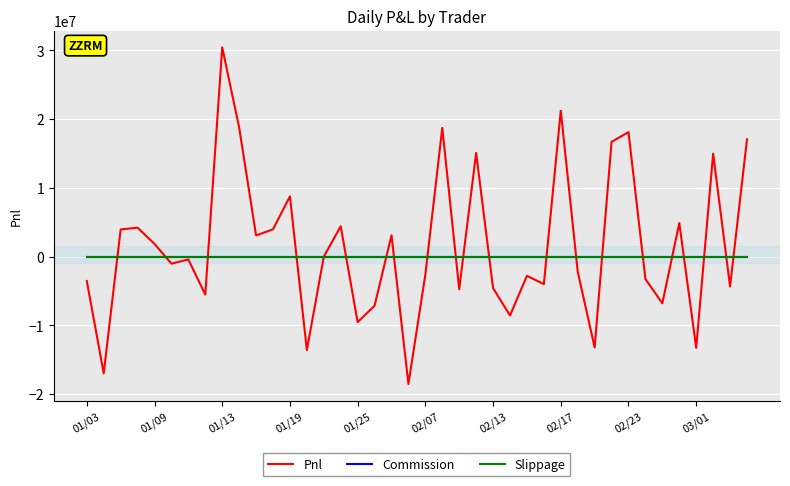

Reading left to right, transcribe all the data shown in this chart.

Pnl: -3533901.5	-16965723.0	3962316.6	4213642.5	1858152.6	-1019636.6	-403707.7	-5522586.5	30434575.9	18793918.8	3092019.4	3976347.6	8769676.8	-13588066.7	-5532.8	4425290.5	-9521474.2	-7134295.8	3104055.4	-18516572.8	-2602221.8	18729359.9	-4742871.5	15088473.1	-4574199.1	-8551545.6	-2788168.9	-3992465.7	21219600.9	-2179353.0	-13202586.6	16701613.7	18110000.8	-3259892.4	-6786347.5	4887545.4	-13265289.2	14977844.2	-4343656.0	17065374.1
Commission: 0.0	0.0	0.0	0.0	0.0	0.0	0.0	0.0	0.0	0.0	0.0	0.0	0.0	0.0	0.0	0.0	0.0	0.0	0.0	0.0	0.0	0.0	0.0	0.0	0.0	0.0	0.0	0.0	0.0	0.0	0.0	0.0	0.0	0.0	0.0	0.0	0.0	0.0	0.0	0.0
Slippage: 0.0	0.0	0.0	0.0	0.0	0.0	0.0	0.0	0.0	0.0	0.0	0.0	0.0	0.0	0.0	0.0	0.0	0.0	0.0	0.0	0.0	0.0	0.0	0.0	0.0	0.0	0.0	0.0	0.0	0.0	0.0	0.0	0.0	0.0	0.0	0.0	0.0	0.0	0.0	0.0